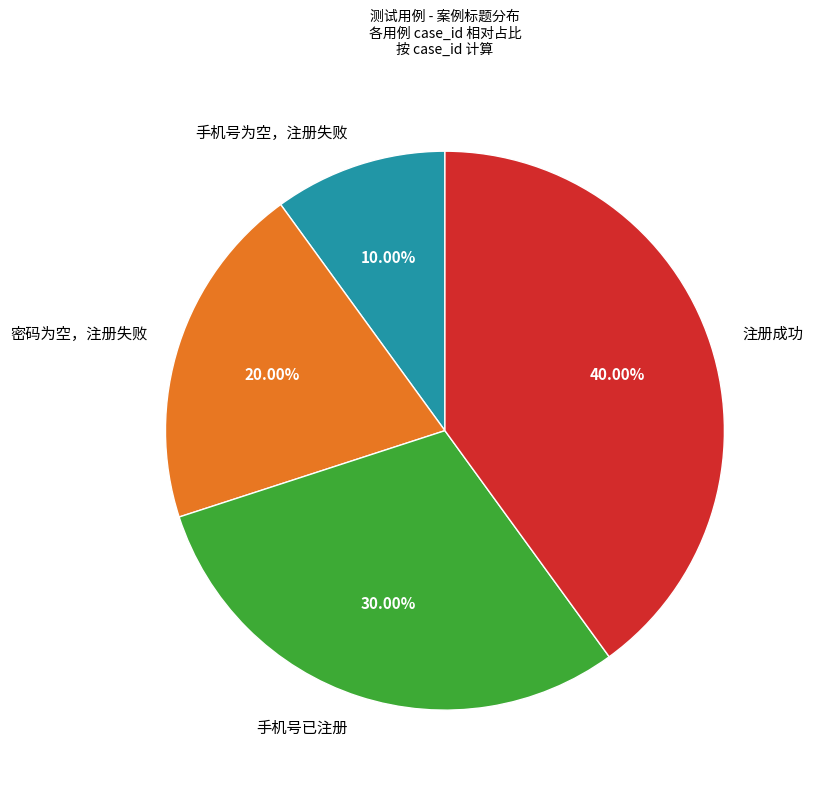

Which has a higher value, 注册成功 or 手机号已注册?

注册成功